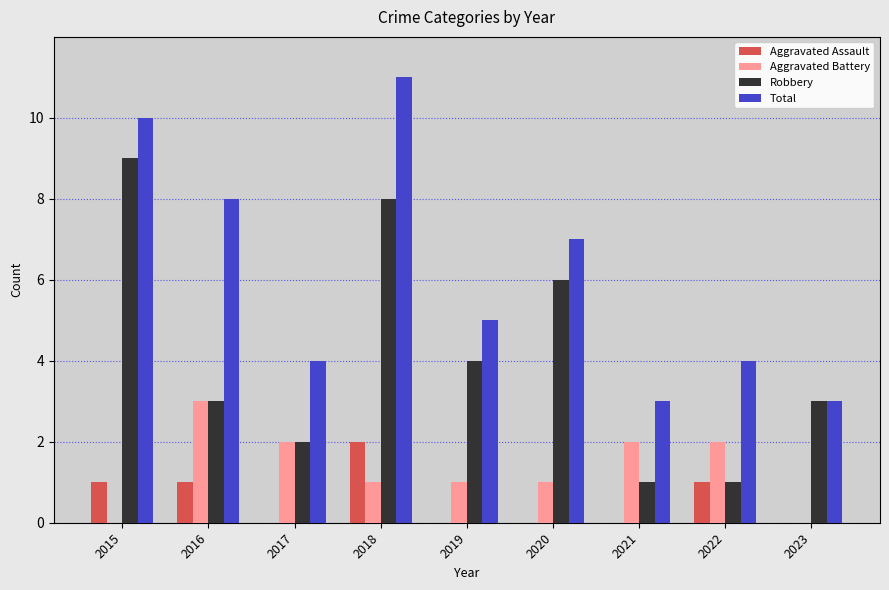

Reading right to left, transcribe all the data shown in this chart.

Aggravated Assault: 0	1	0	0	0	2	0	1	1
Aggravated Battery: 0	2	2	1	1	1	2	3	0
Robbery: 3	1	1	6	4	8	2	3	9
Total: 3	4	3	7	5	11	4	8	10